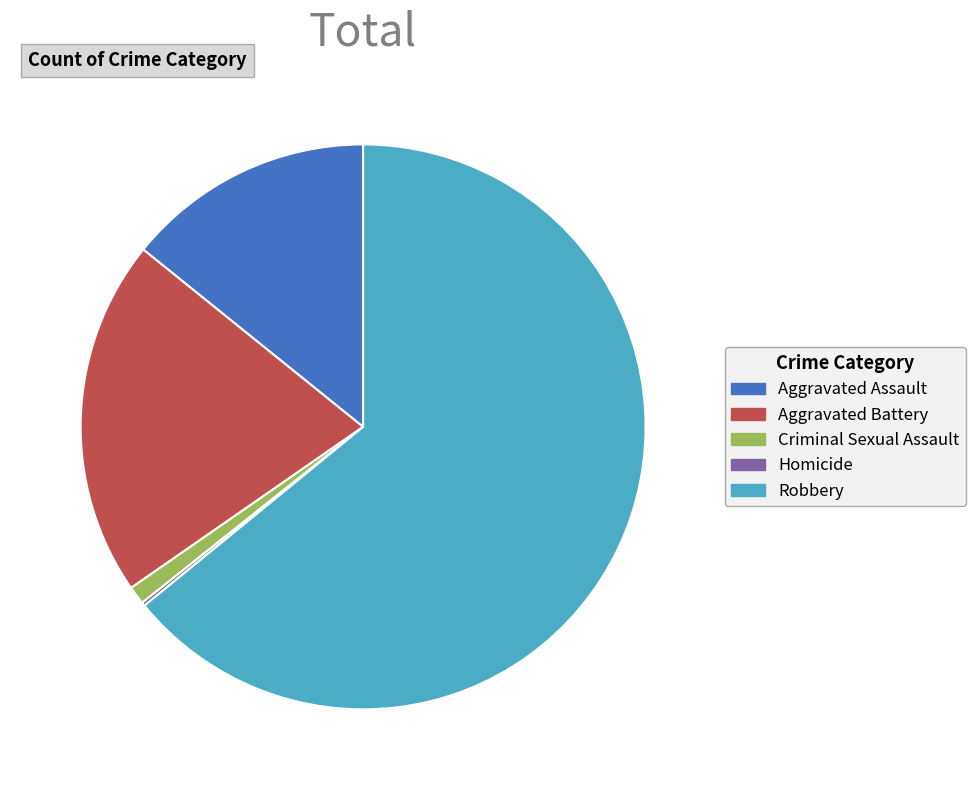

Which slice represents more than half of the pie?

Robbery